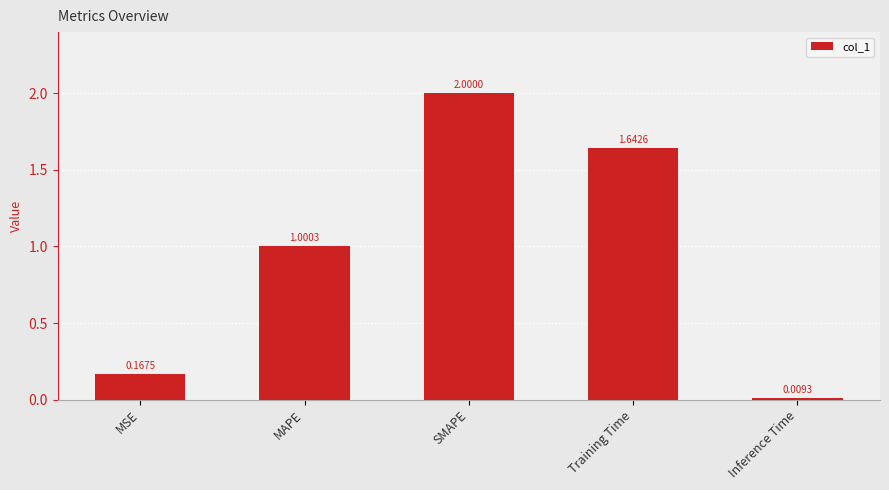

The chart shows a value of 2.8 at Training Time. True or false?

False